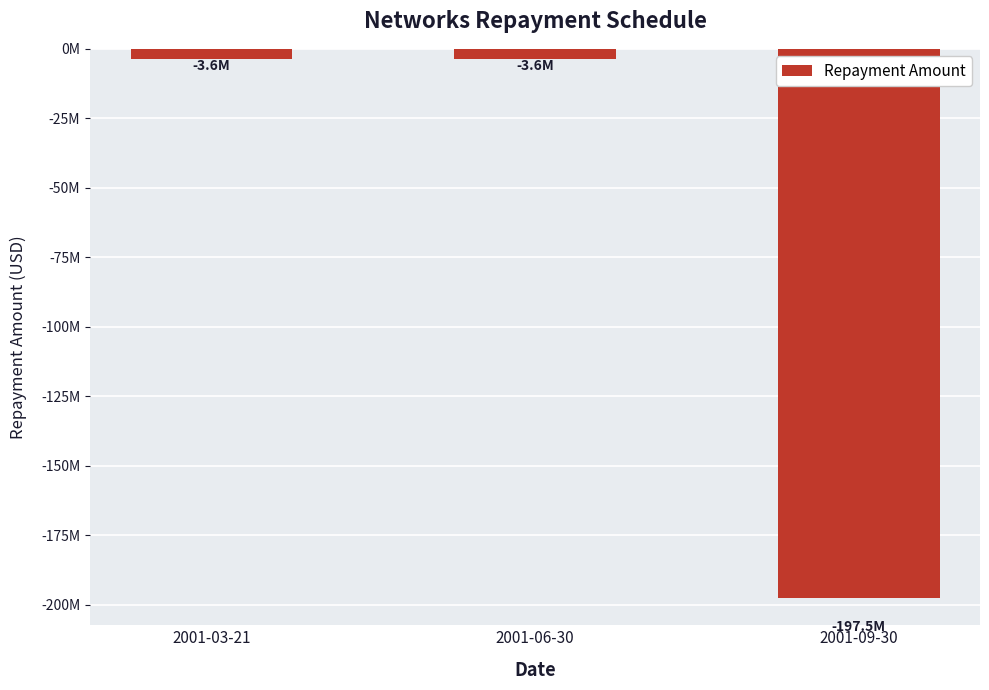

Does the chart contain any negative values?

Yes